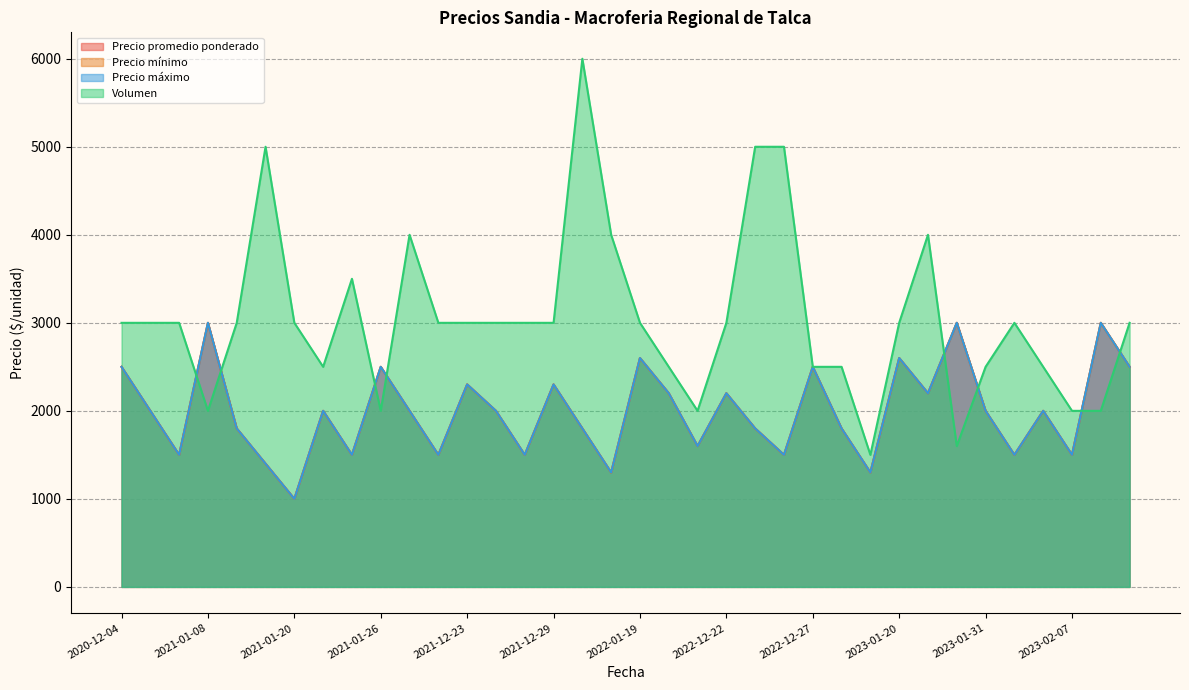

What are all the series names shown in the legend?

Precio promedio ponderado, Precio mínimo, Precio máximo, Volumen